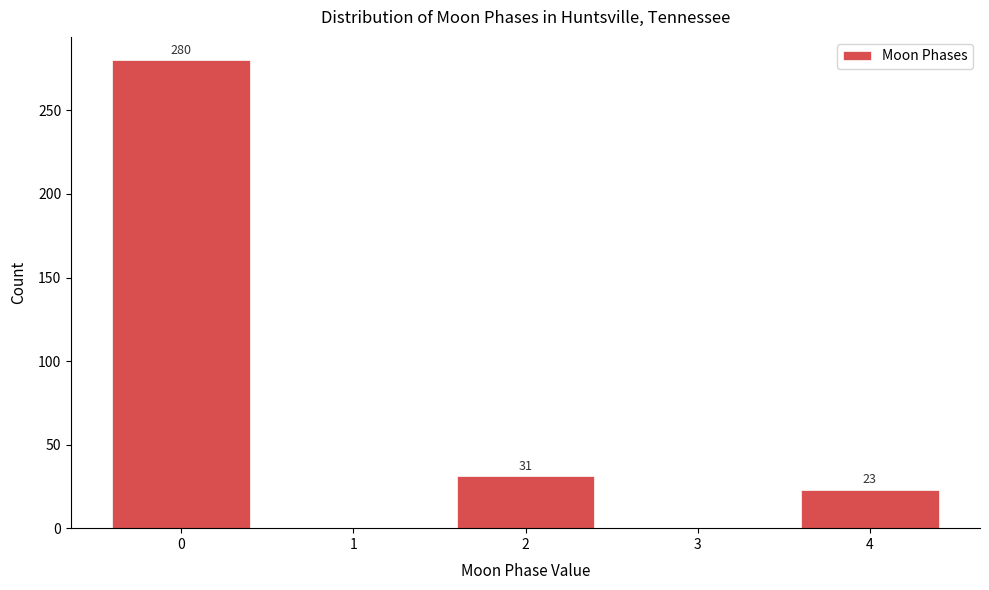

Reading left to right, list all the values displayed in this chart.

0=280	1=0	2=31	3=0	4=23